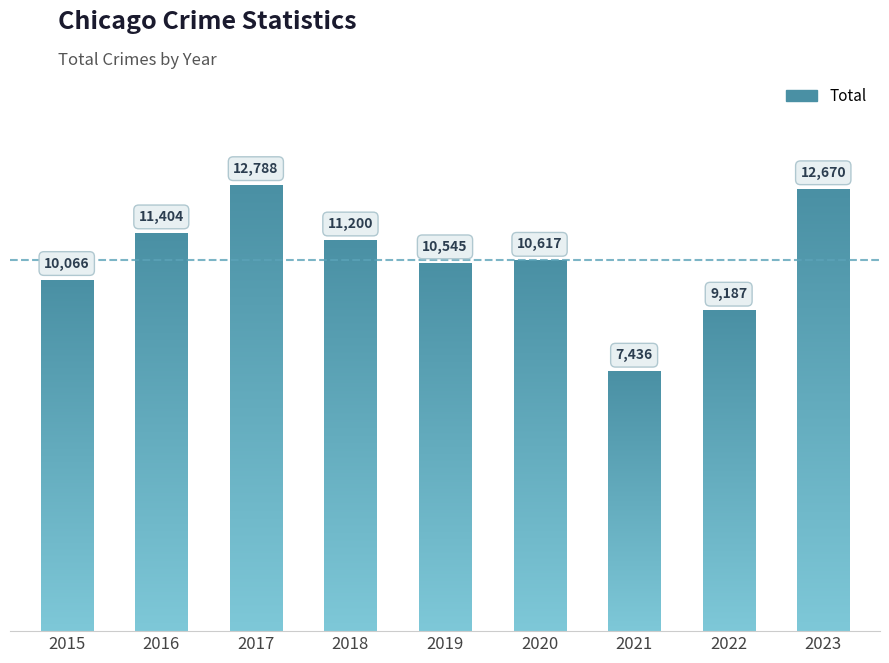

At which label is the value closest to 10112?

2015